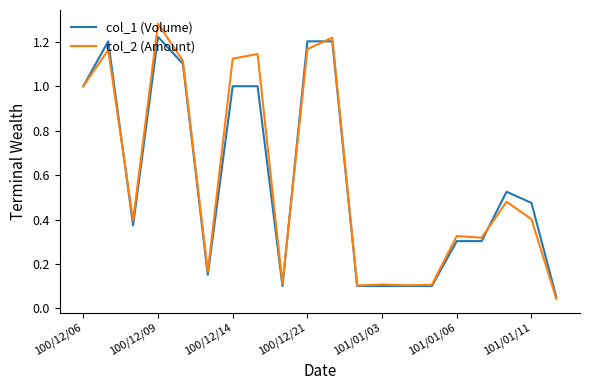

Which series has the widest spread of values?

col_2 (Amount)